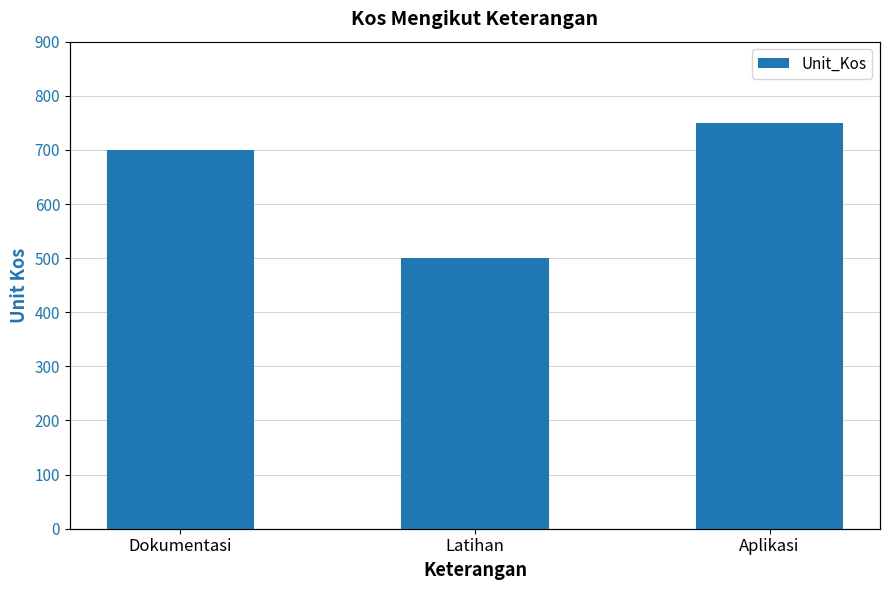

Is it true that the value at Dokumentasi is 700?

True